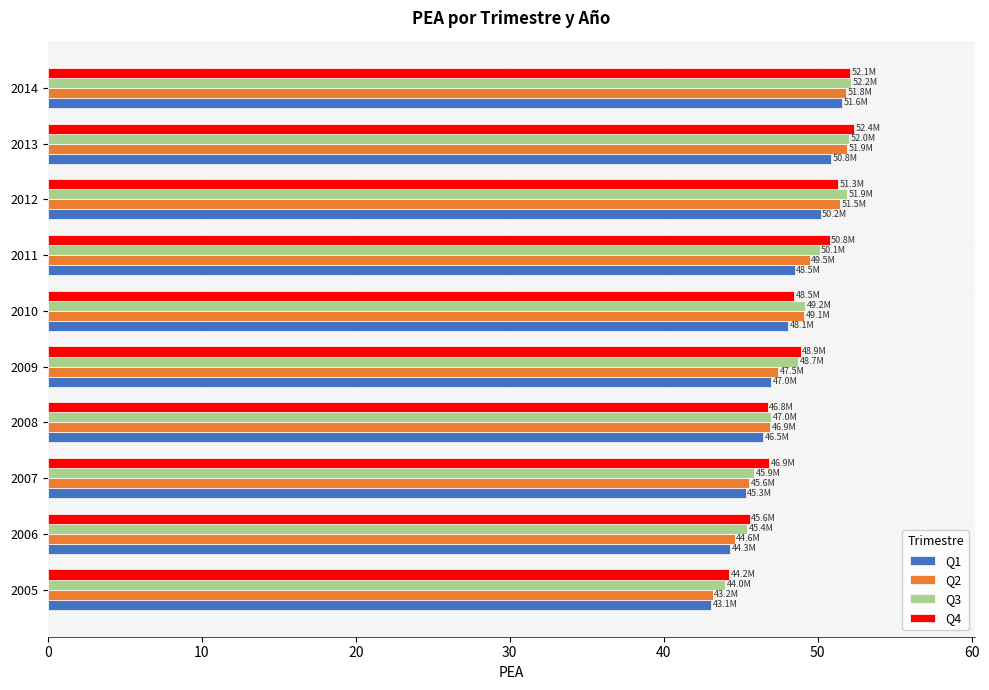

What is the greatest value displayed?

52.4